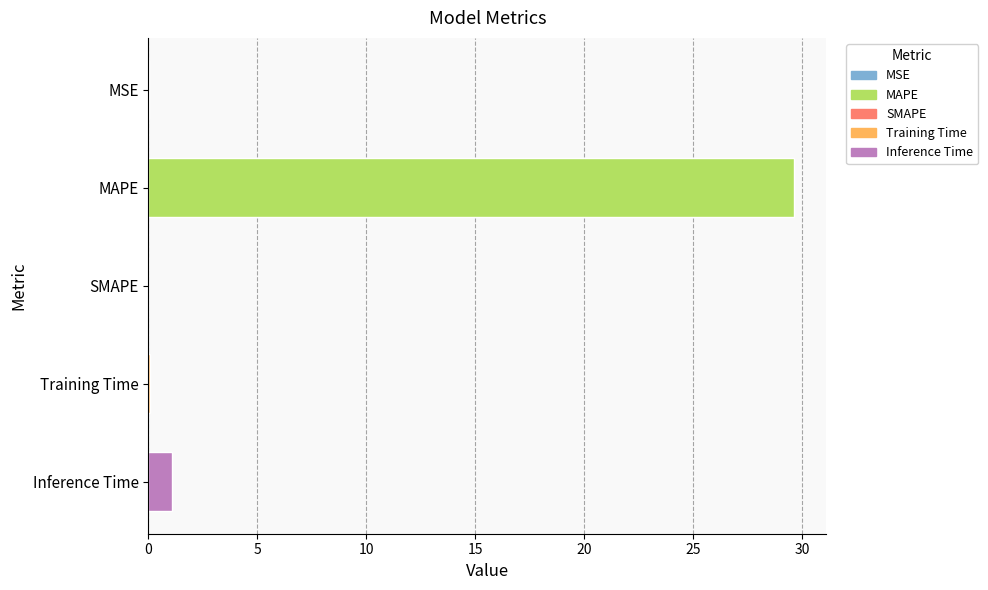

True or false: the data shows 19.1 at MAPE.

False